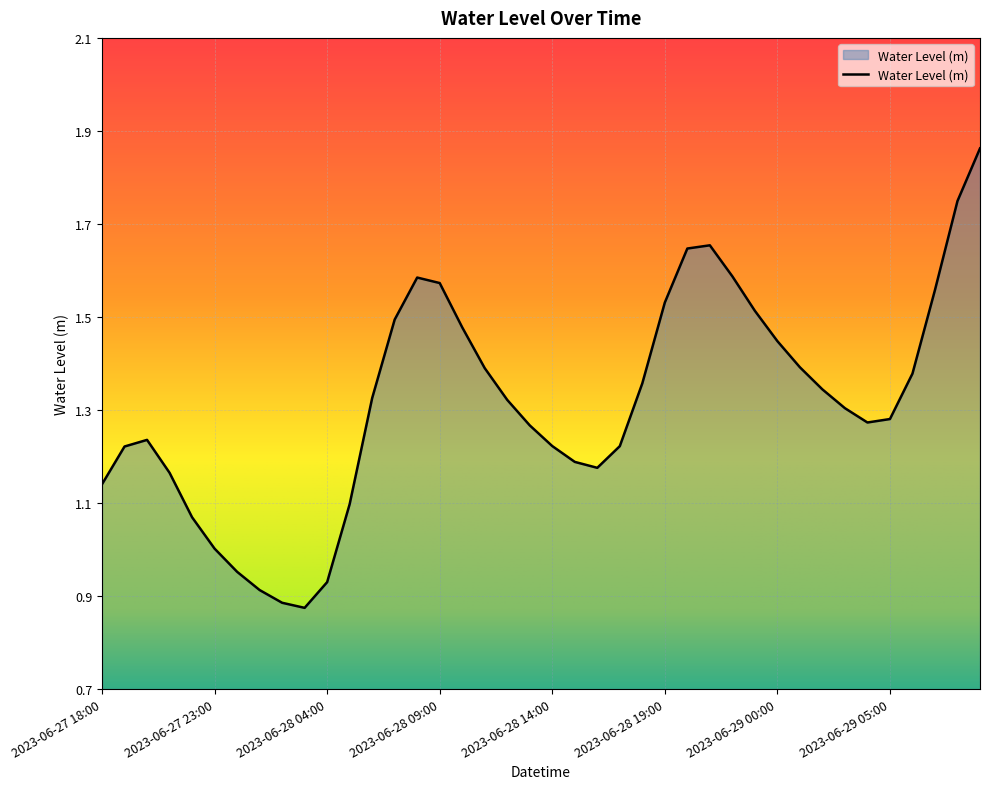

How many points are lower than both their immediate neighbors (excluding endpoints)?

3